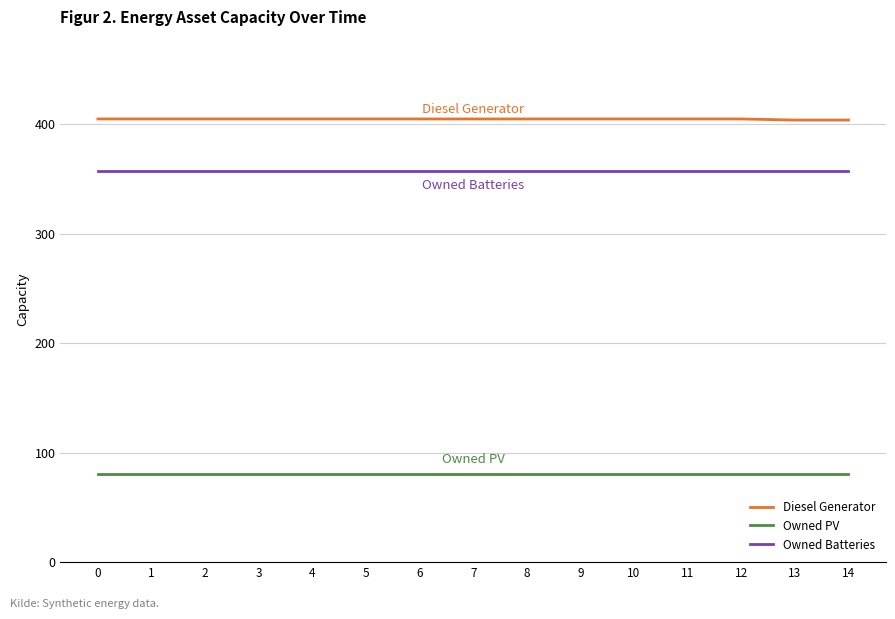

What is the approximate value of Owned PV at 7?

81